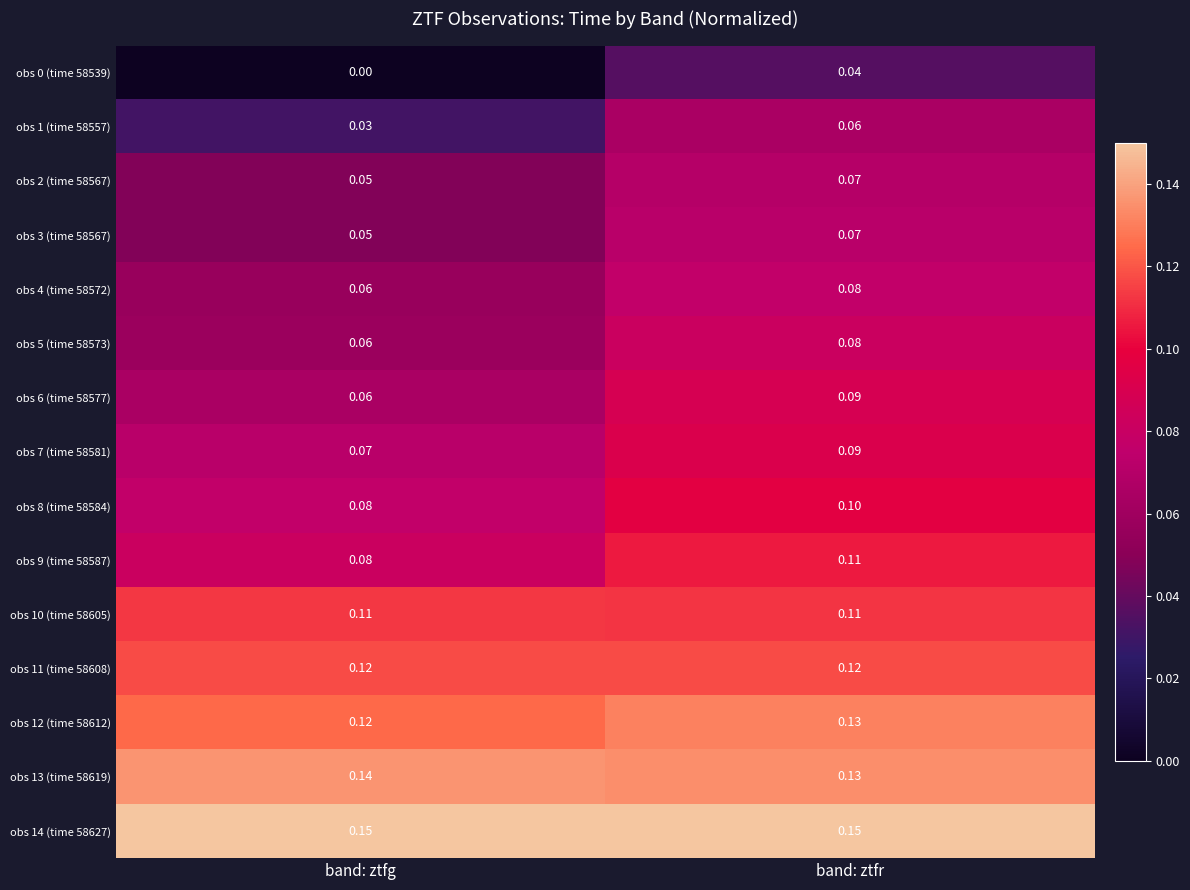

At which category does the chart reach its minimum across all series?

band: ztfg